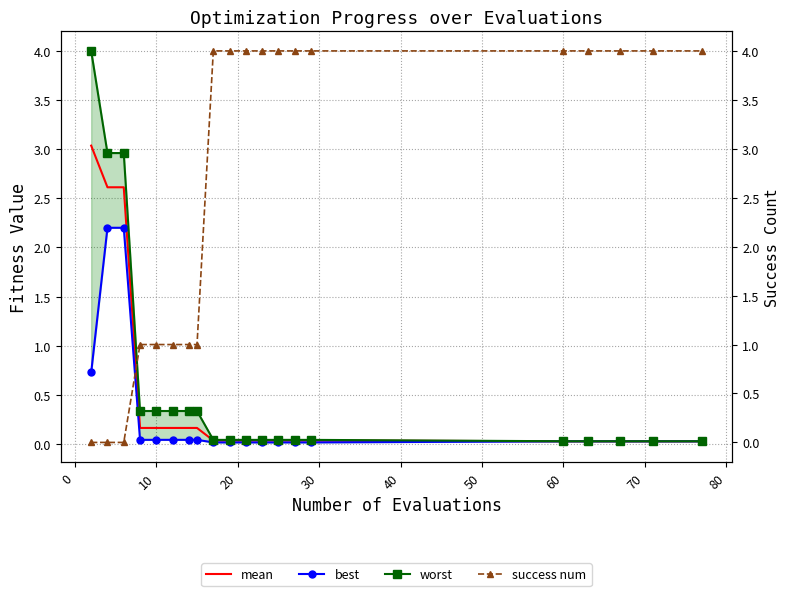

How many data points does each series have?

20